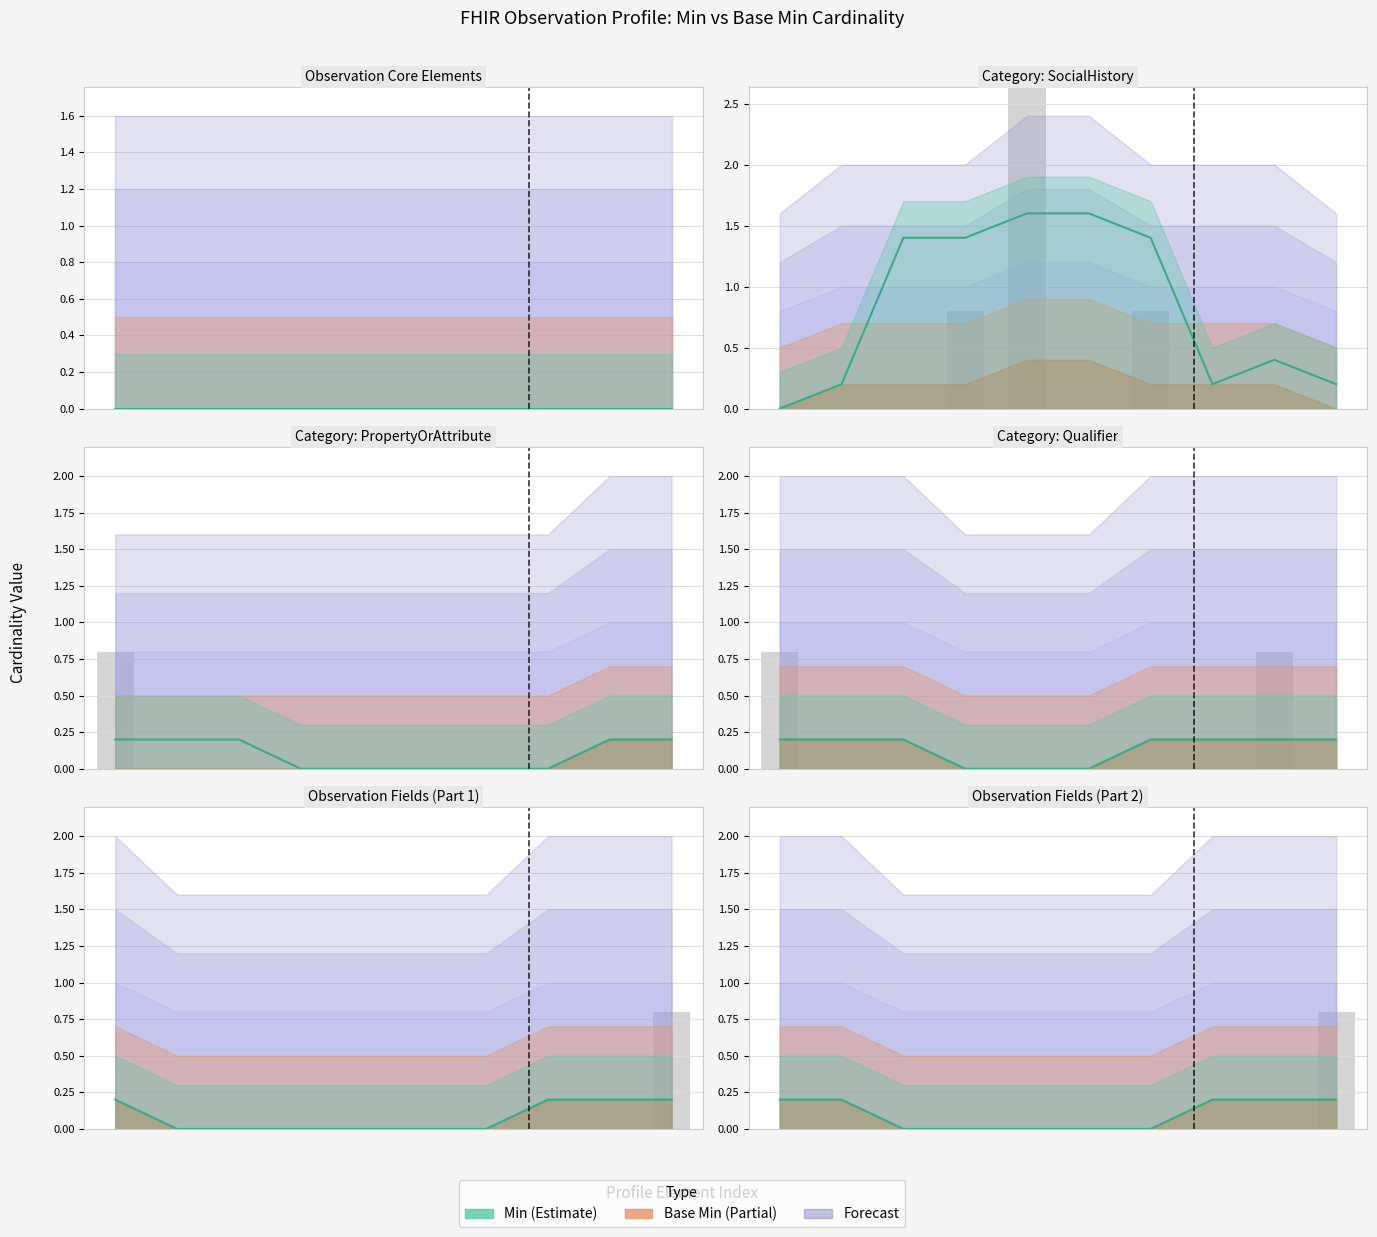

What is the difference between the maximum and minimum values?

0.2